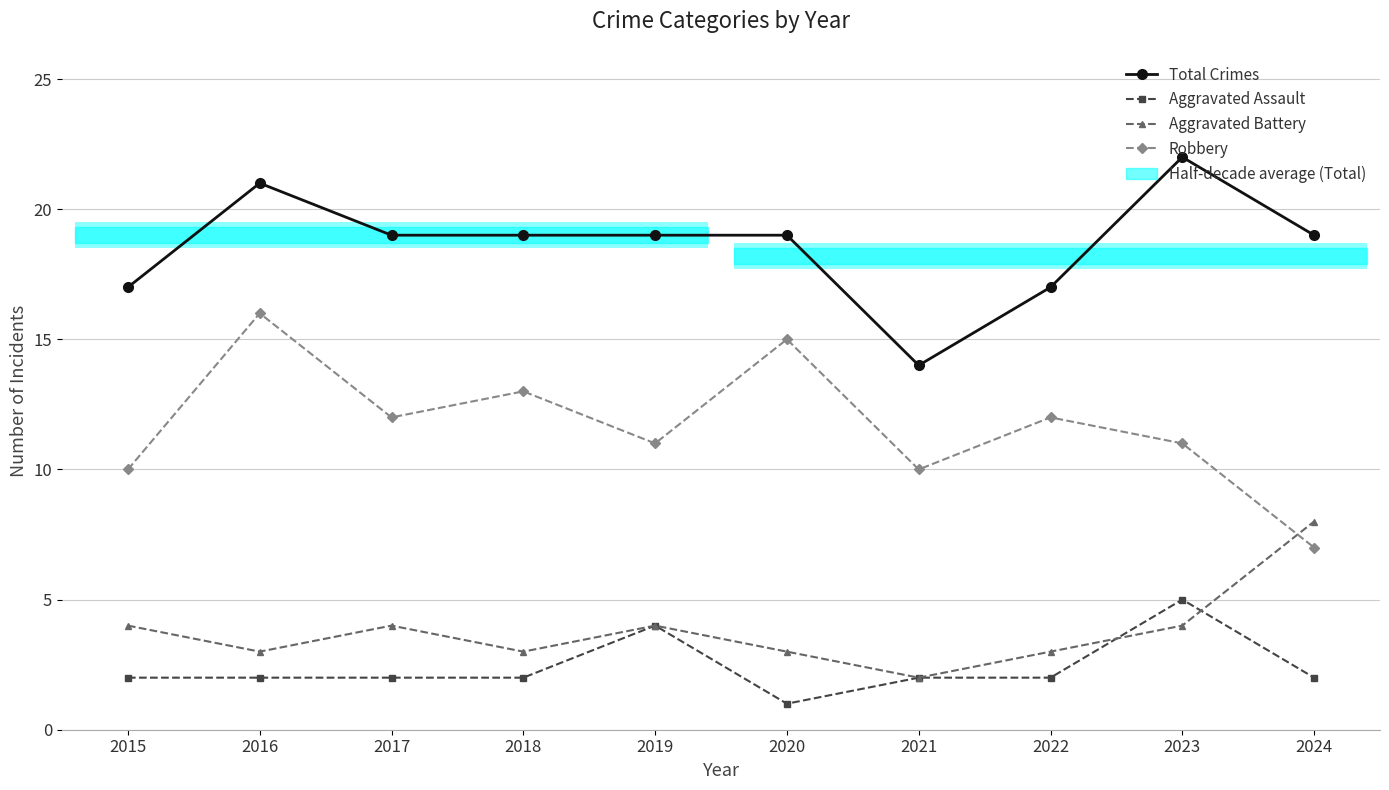

What is the minimum value shown in the chart?

1